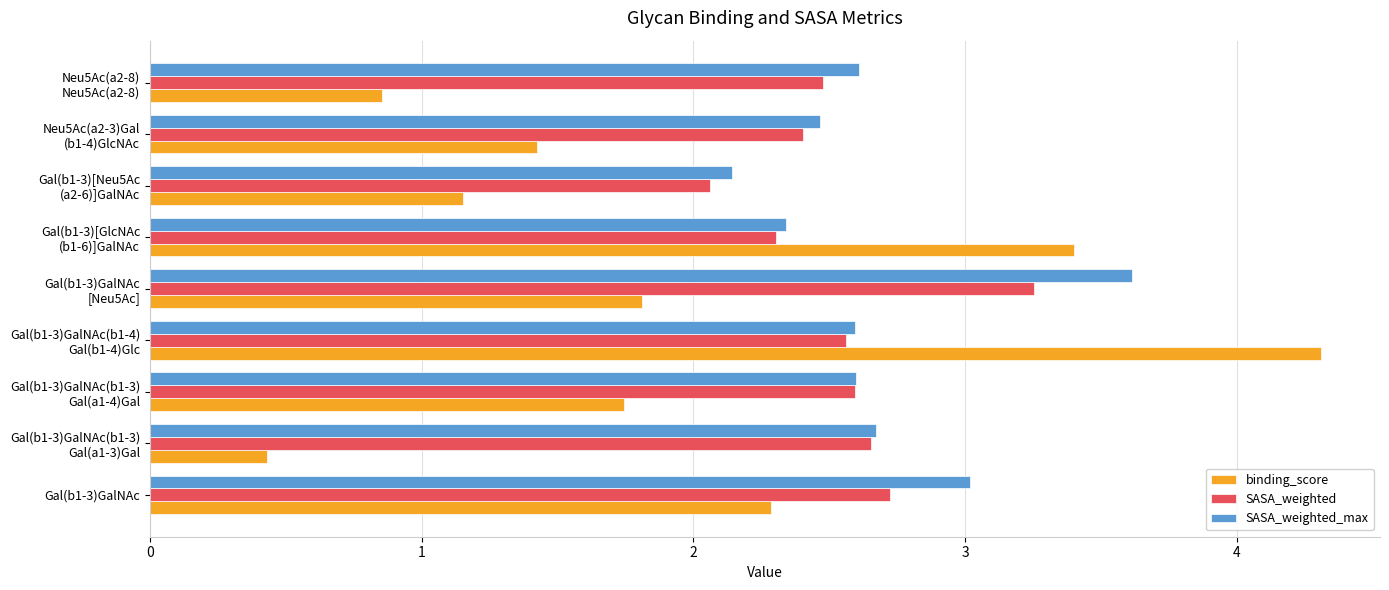

Count the number of data series in this chart.

3